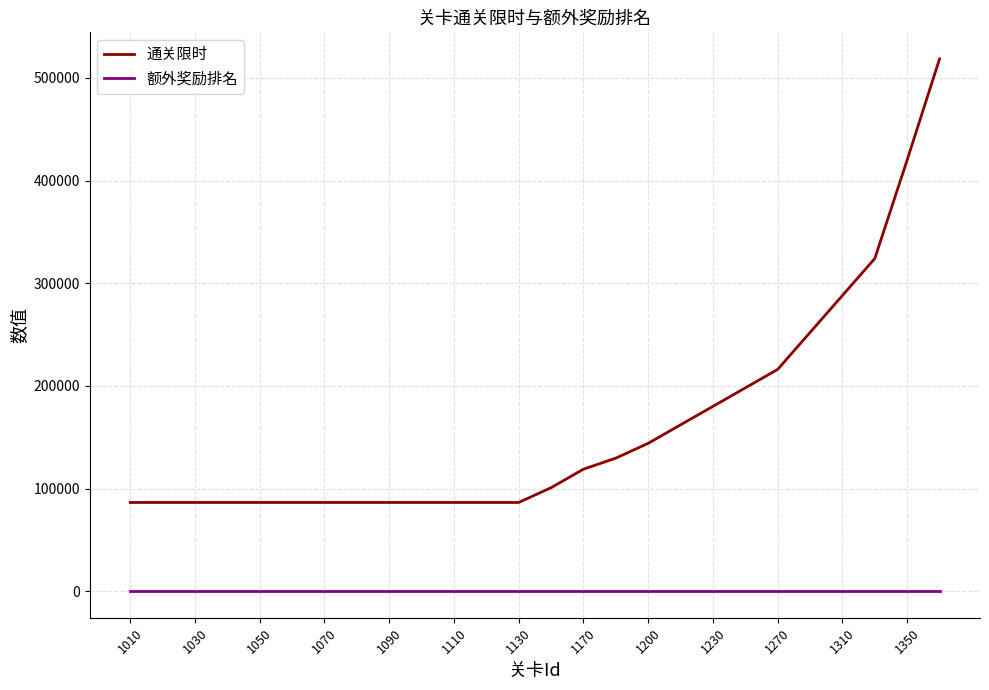

What are all the series names shown in the legend?

通关限时, 额外奖励排名